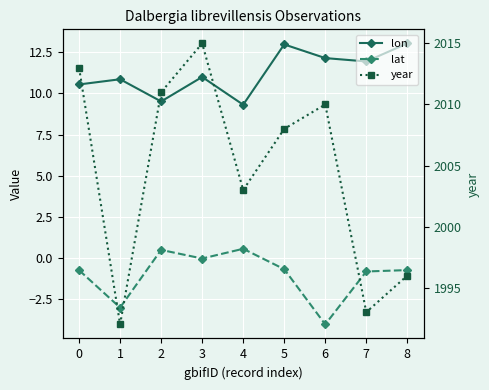

In lon, how many points are lower than both neighbors (excluding endpoints)?

3